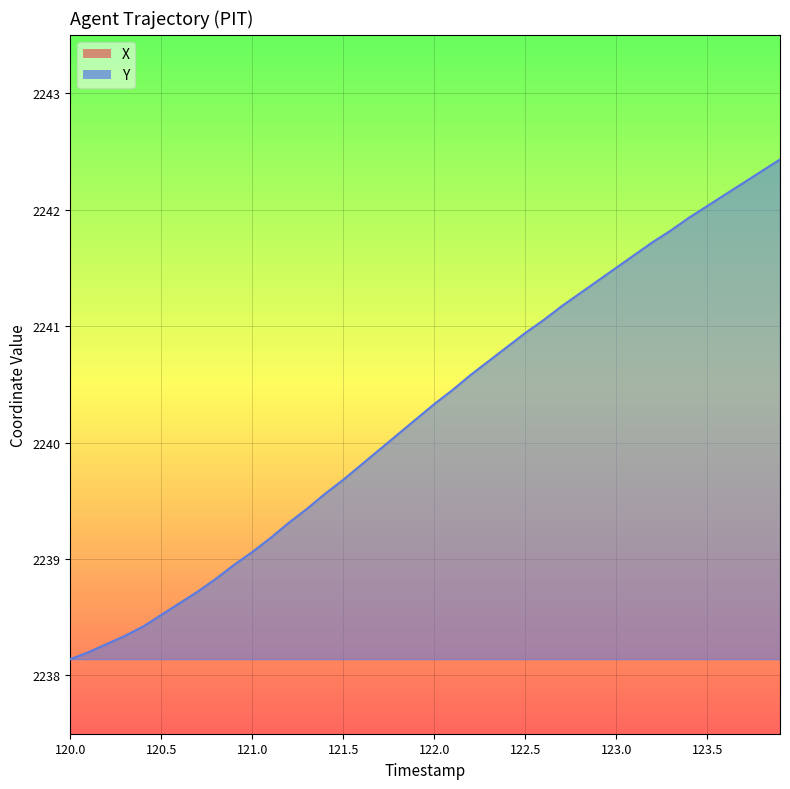

At how many categories does at least one series exceed 2928?

40